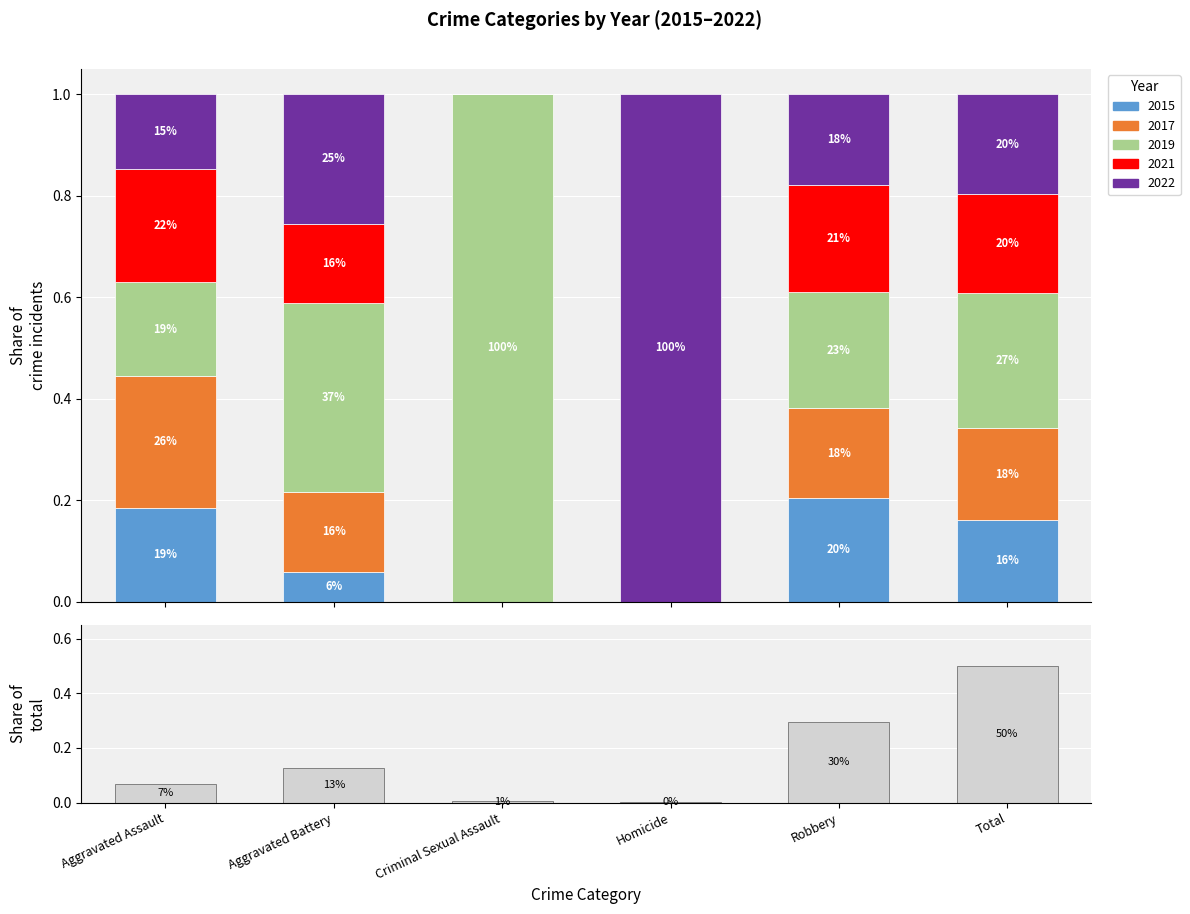

What is the value of the 2nd bar from the left?

0.1